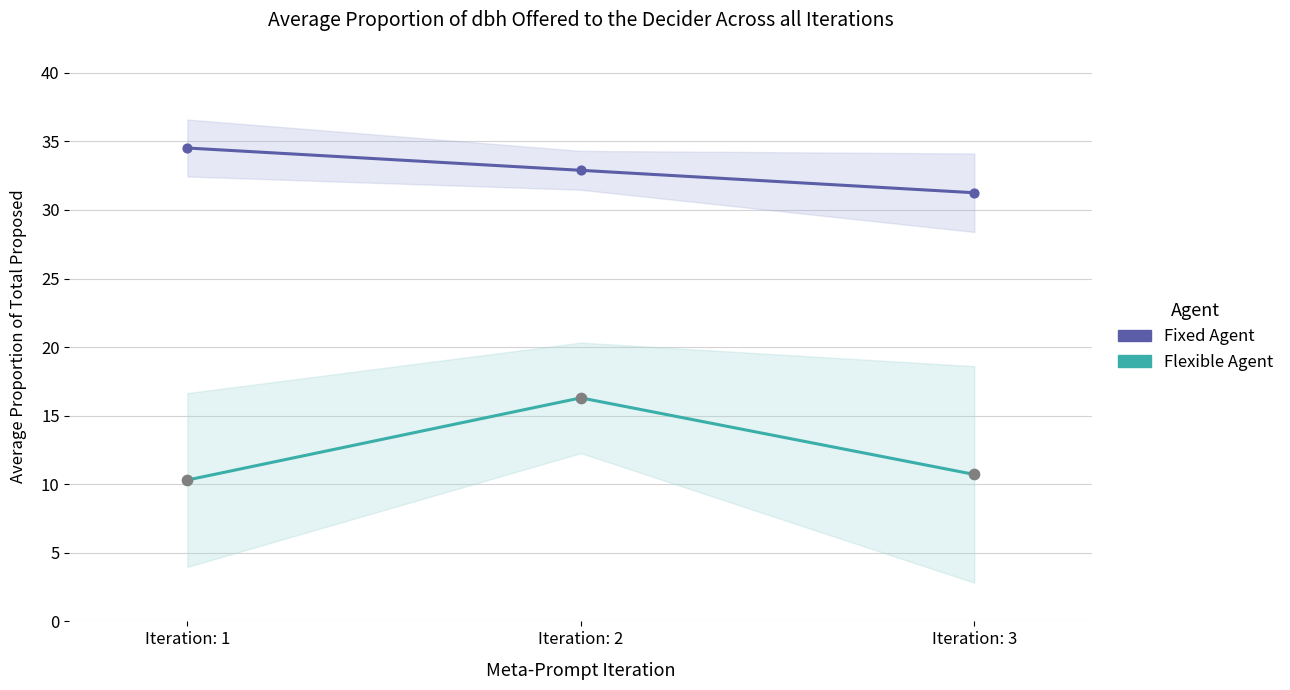

Which series reaches the minimum Y coordinate?

Flexible Agent